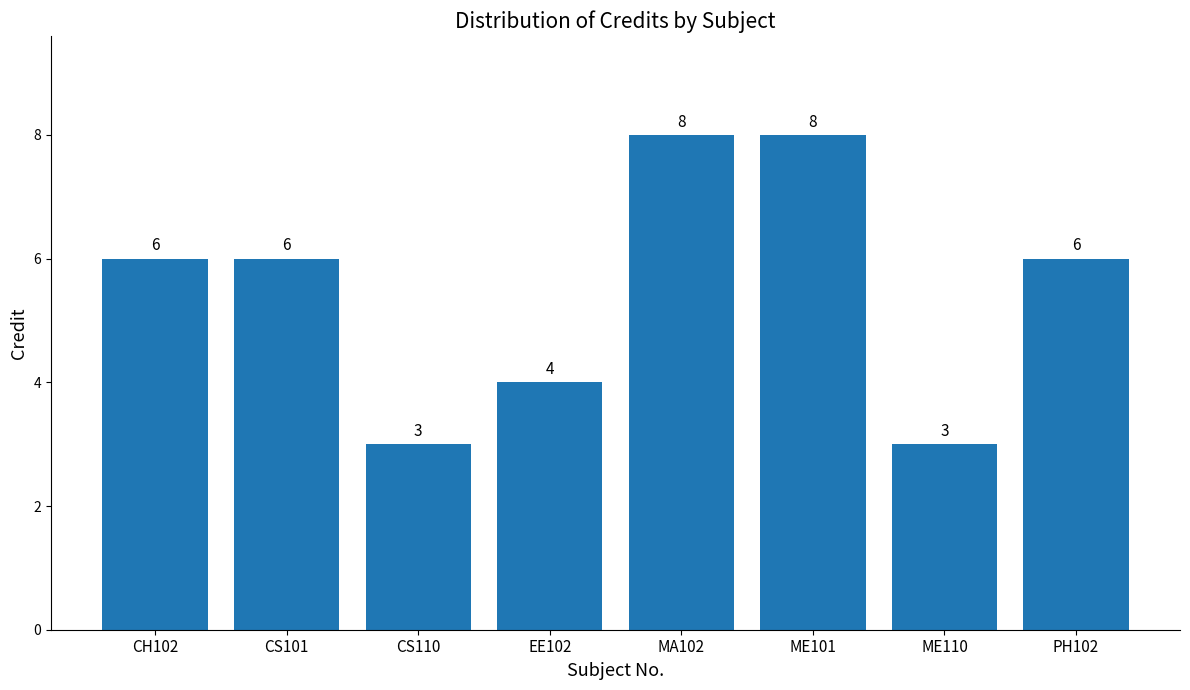

How many bars are there in total?

8